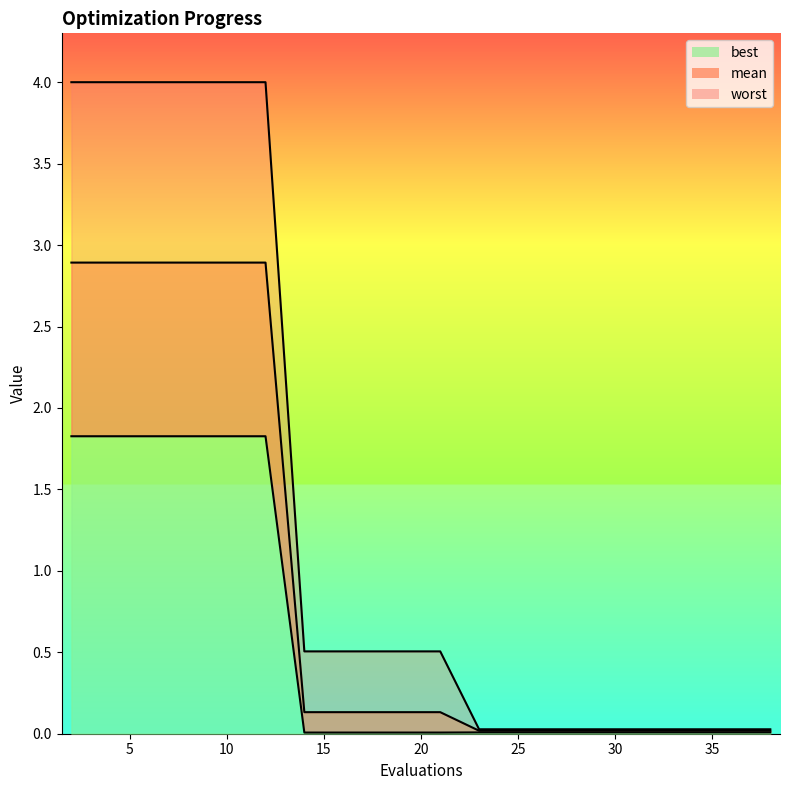

What is the sum of the worst values at 10 and 38?

4.0